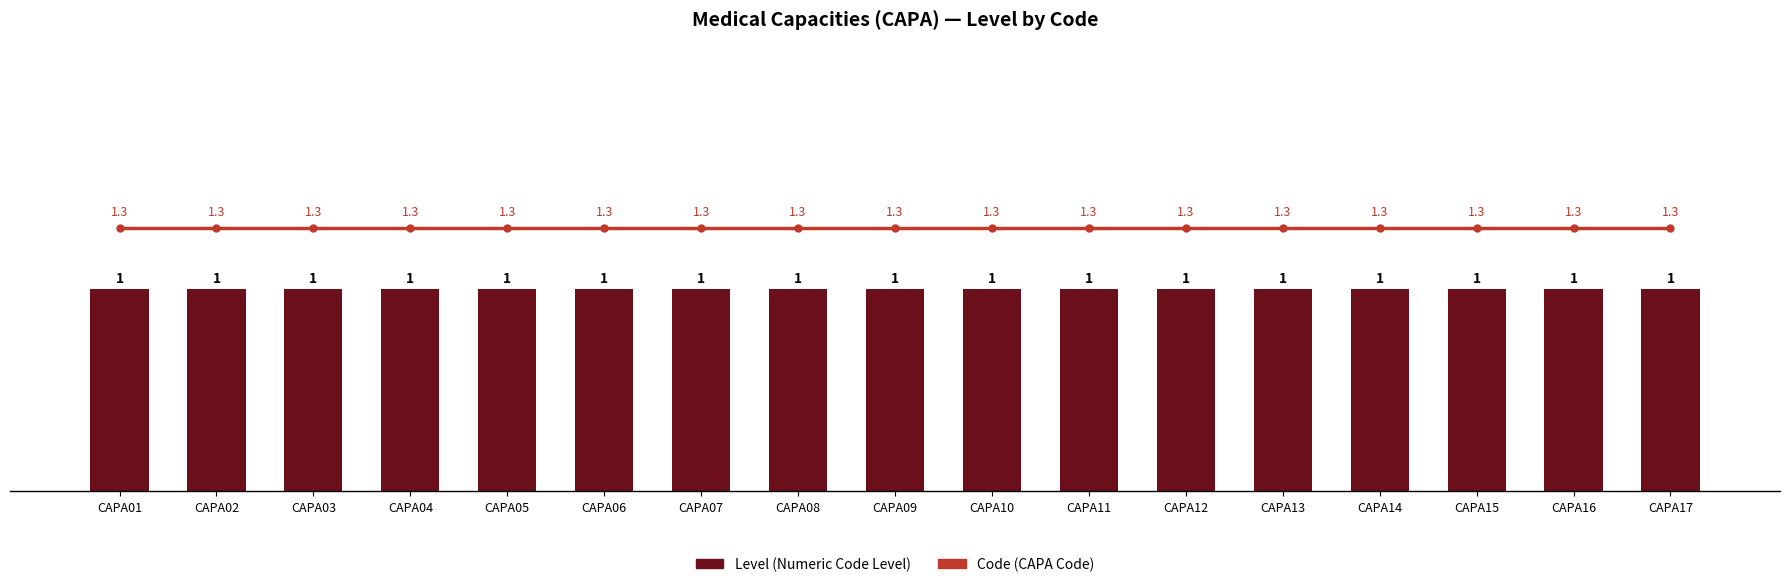

What value does the Code Count series have at CAPA06?

1.3